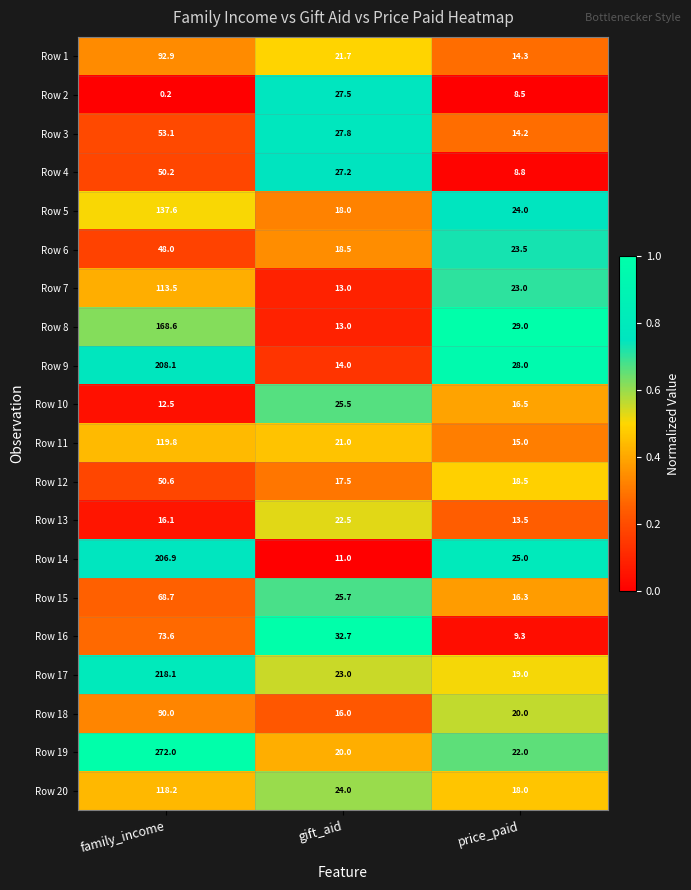

Read the Row 17 value at price_paid.

19.0